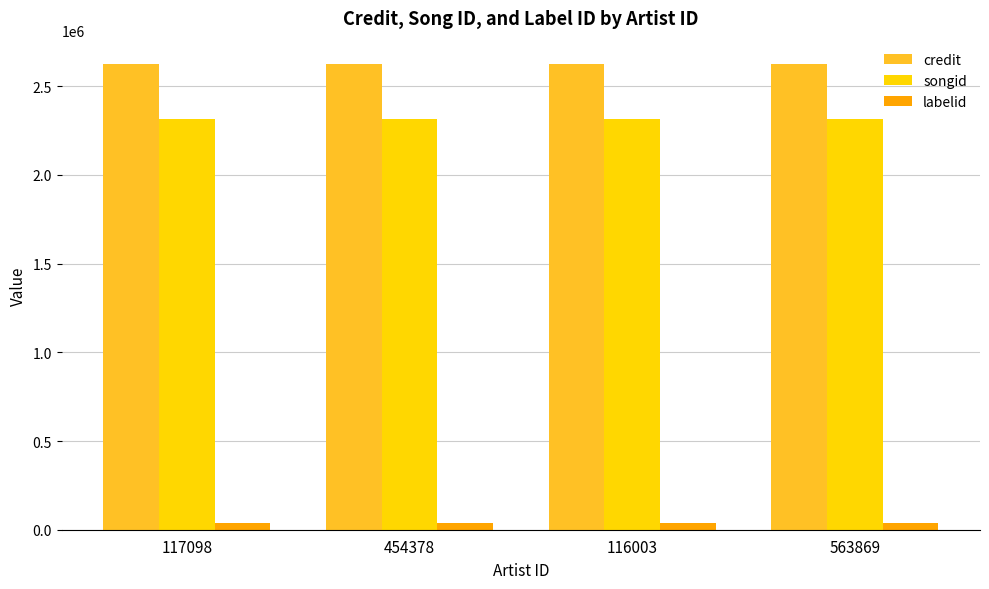

Reading right to left, list all the values displayed in this chart.

credit: 2625497	2625497	2625497	2625497
songid: 2316440	2316440	2316440	2316440
labelid: 38385	38385	38385	38385